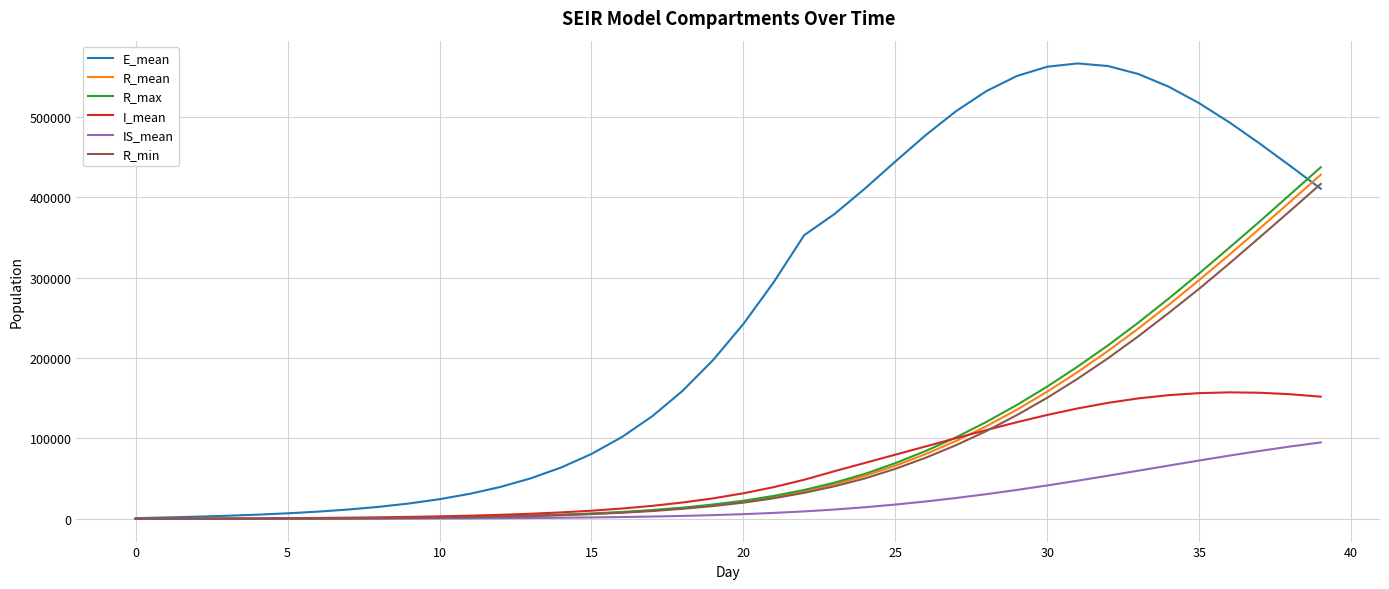

Which series has the largest range (max minus min)?

E_mean